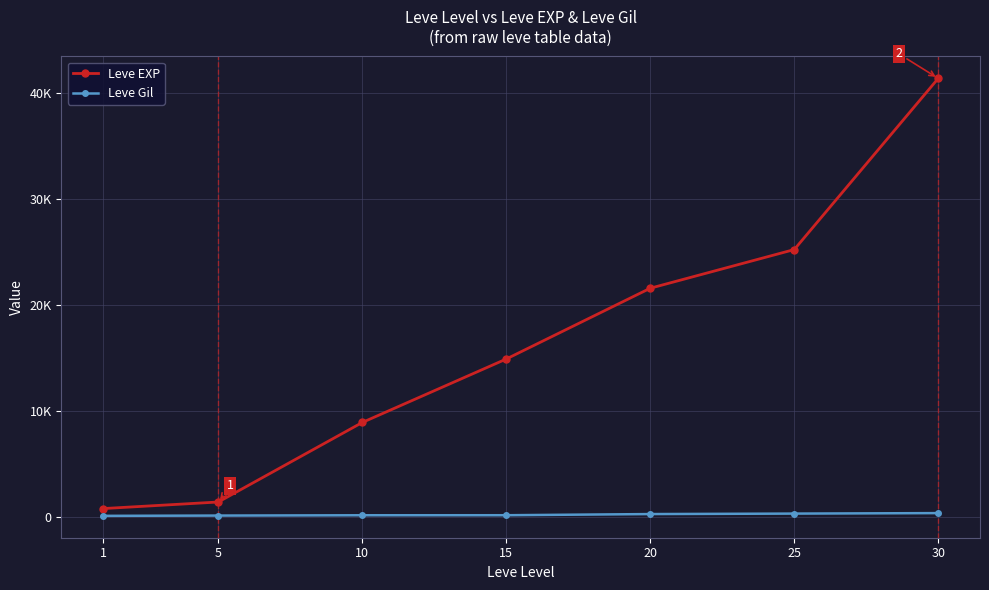

Where does the Leve Gil series first go above 172?

20